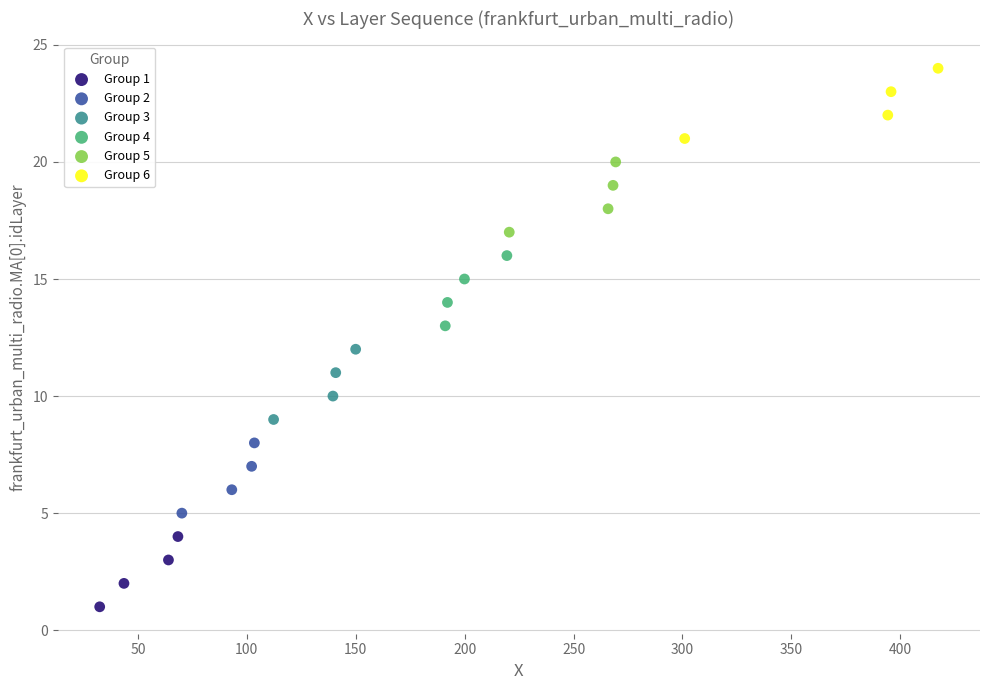

Which series reaches the maximum Y coordinate?

Group 6